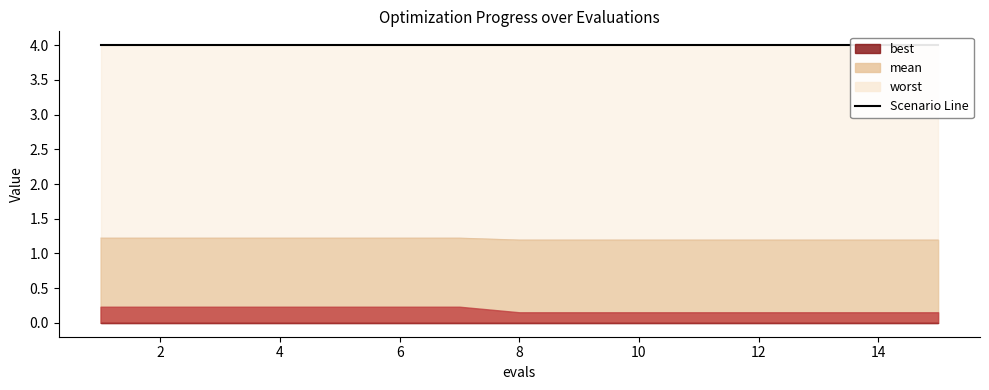

What is the average value of the worst series?

4.0